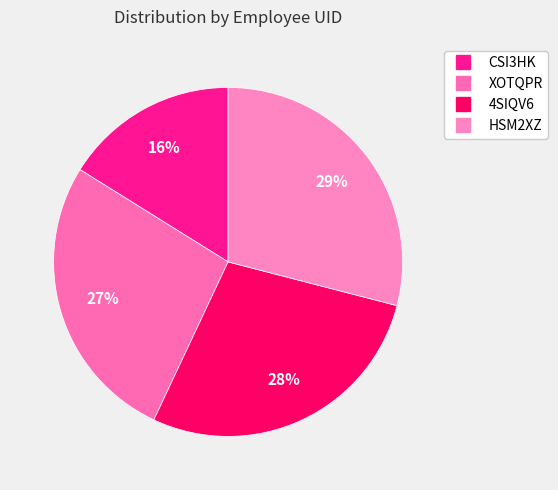

Is it true that XOTQPR is 42% of the pie?

False